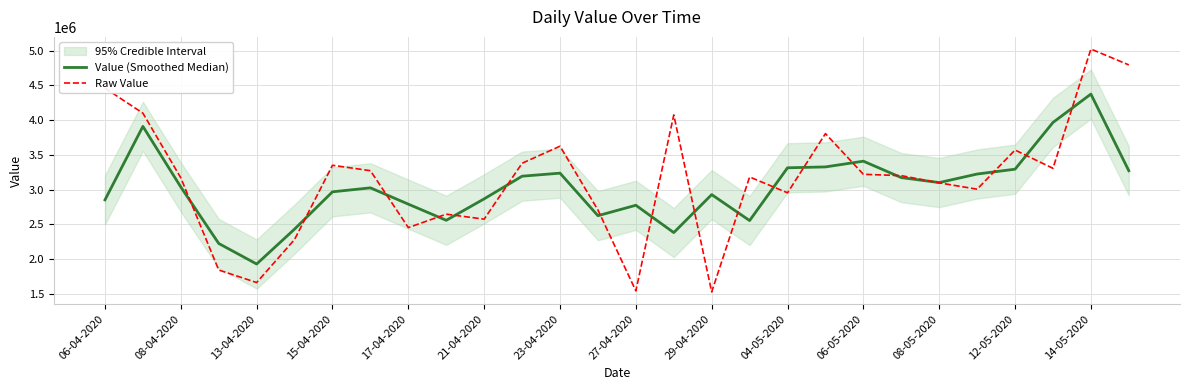

Reading left to right, list all the values displayed in this chart.

Value (Smoothed Median): 2853333.3	3910000.0	3038333.3	2226666.7	1931333.3	2433333.3	2969333.3	3026333.3	2792000.0	2559800.0	2868133.3	3193800.0	3237666.7	2626000.0	2776000.0	2383333.3	2929333.3	2556000.0	3314666.7	3327333.3	3409666.7	3173666.7	3102333.3	3225000.0	3294666.7	3966333.3	4374333.3	3272000.0
Raw Value: 4460000.0	4100000.0	3170000.0	1845000.0	1665000.0	2284000.0	3351000.0	3273000.0	2455000.0	2648000.0	2576400.0	3380000.0	3625000.0	2708000.0	1545000.0	4075000.0	1530000.0	3183000.0	2955000.0	3806000.0	3221000.0	3202000.0	3098000.0	3007000.0	3570000.0	3307000.0	5022000.0	4794000.0